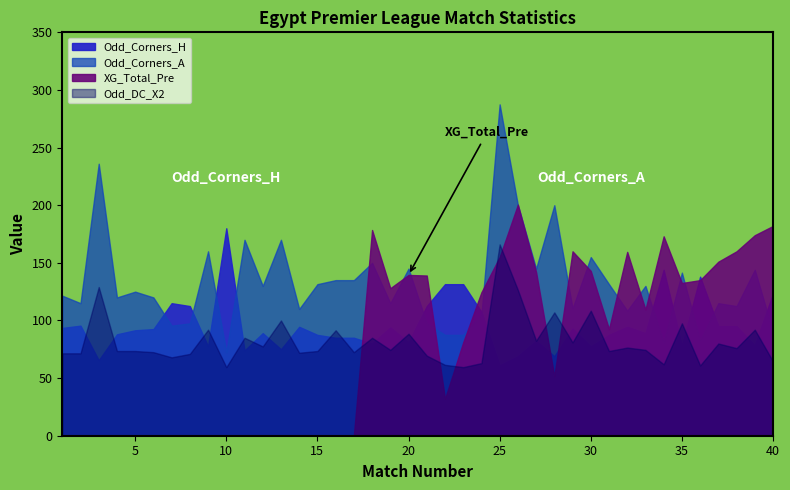

Which label corresponds to the smallest value in the chart?

1